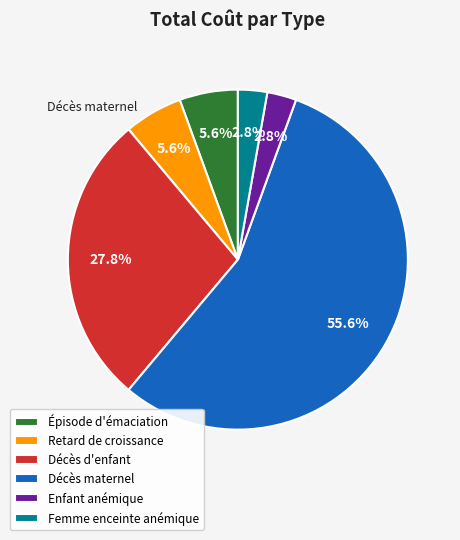

Does any single category account for the majority?

Yes